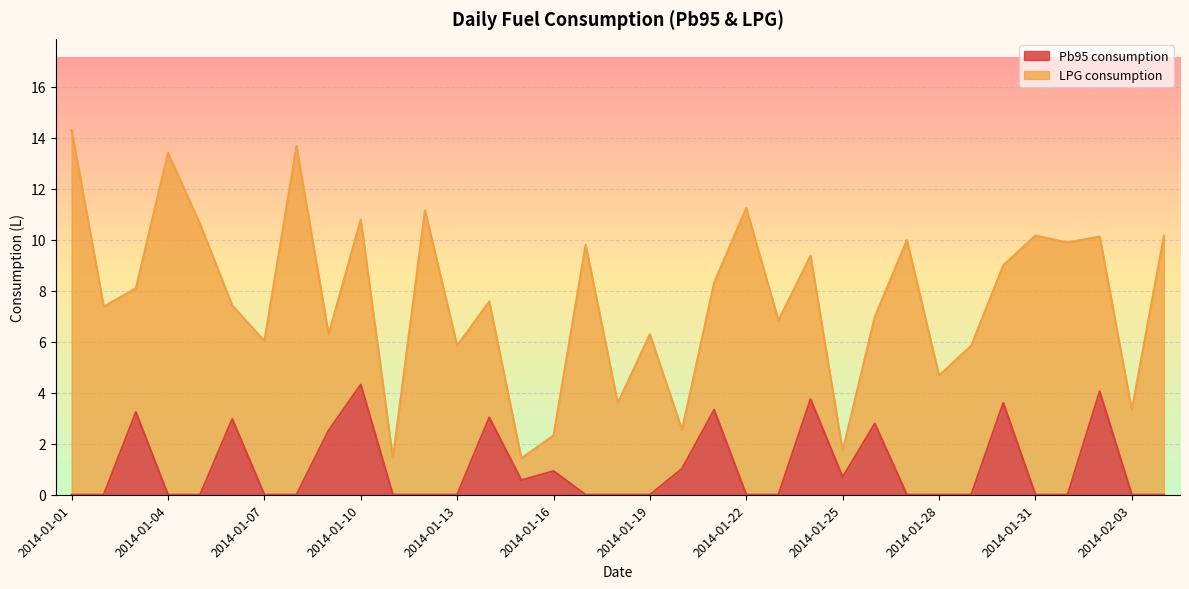

Which has a higher value, 2014-01-30 or 2014-01-16?

2014-01-30